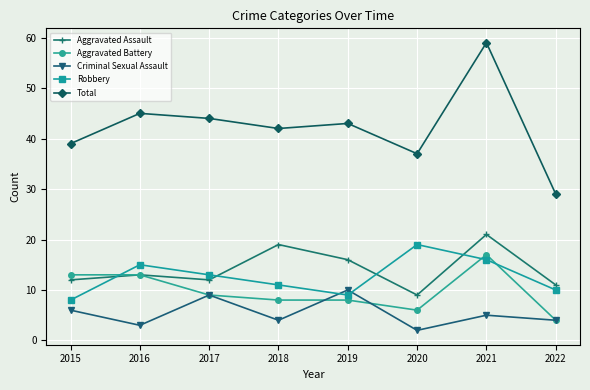

True or false: Total and Aggravated Assault cross at least once.

False